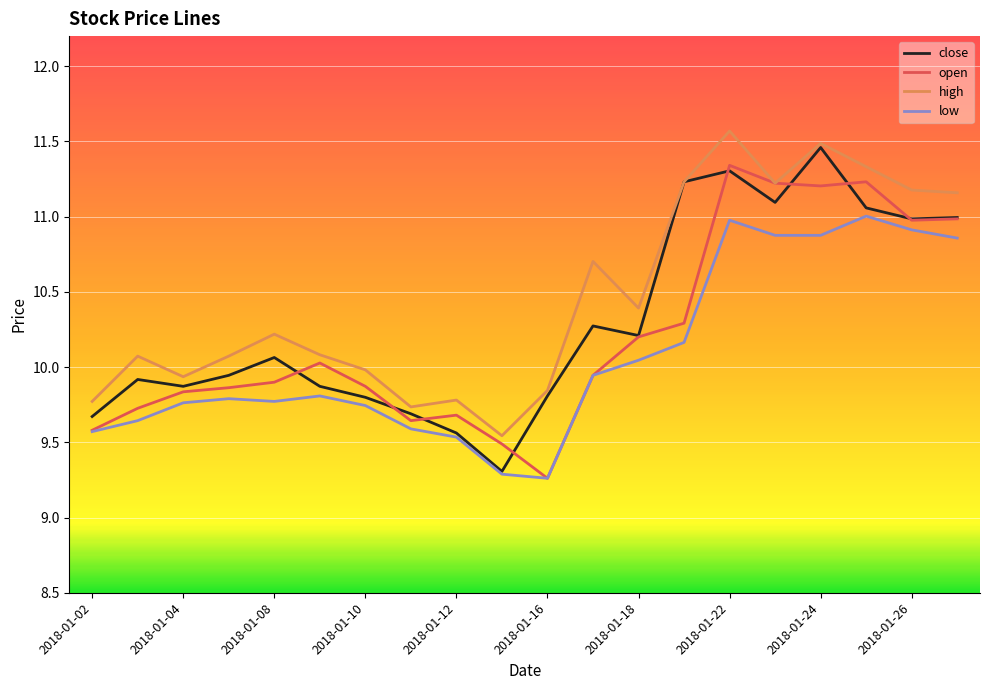

What is the maximum value shown in the chart?

11.6